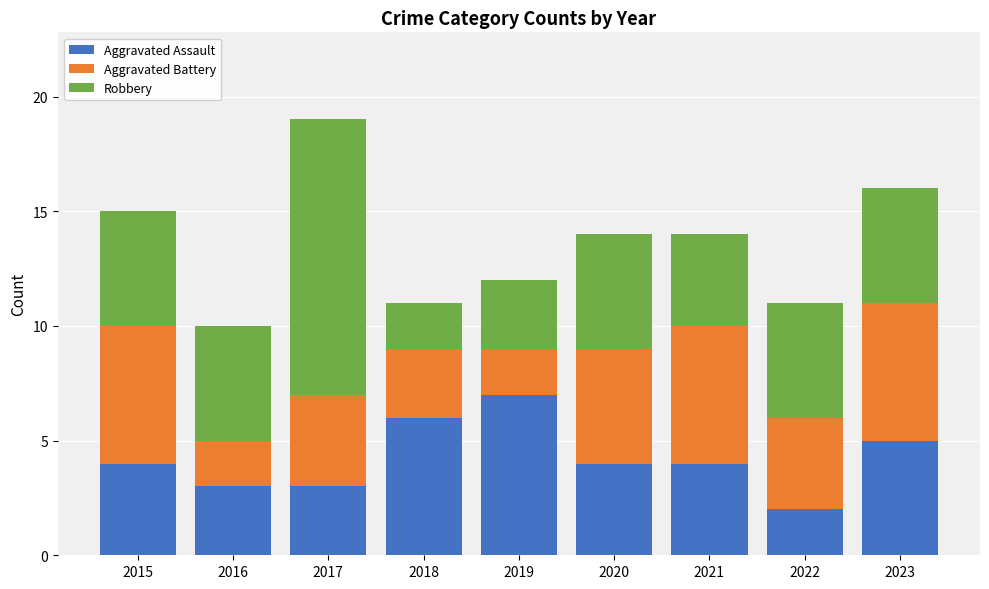

At which label does Aggravated Assault reach its peak?

2019